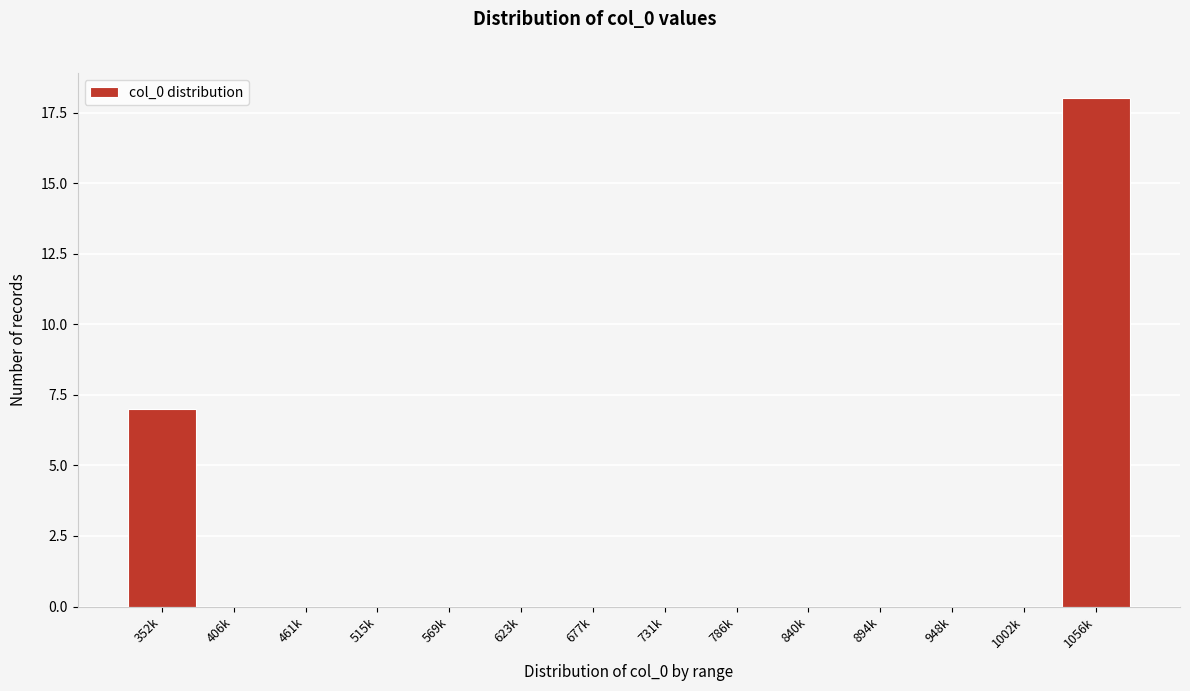

Reading right to left, transcribe all the data shown in this chart.

1056k=18	1002k=0	948k=0	894k=0	840k=0	786k=0	731k=0	677k=0	623k=0	569k=0	515k=0	461k=0	406k=0	352k=7